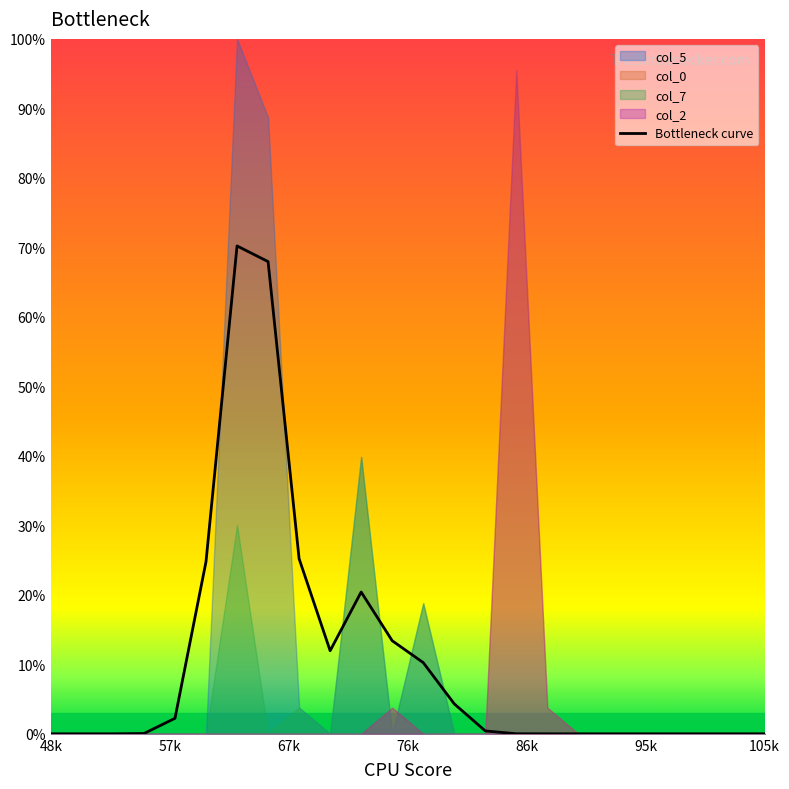

Reading left to right, extract all data points from this chart.

0.0	0.0	0.0	0.0	0.0	2.2	24.8	70.2	68.0	25.2	12.0	20.4	13.4	10.2	4.3	0.4	0.0	0.0	0.0	0.0	0.0	0.0	0.0	0.0	0.0